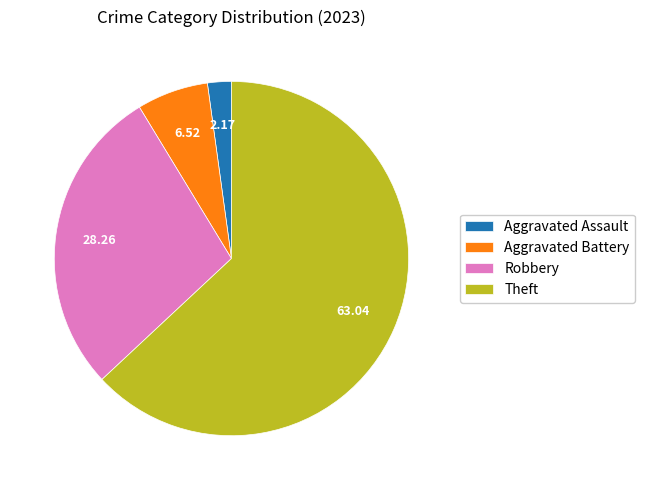

Approximately how many times larger is the value at Aggravated Battery compared to Aggravated Assault?

3.0